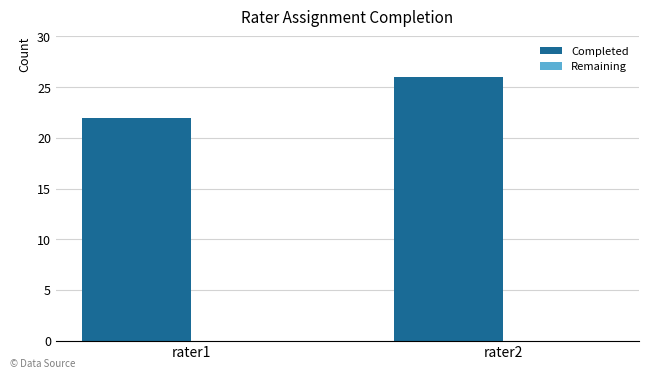

List the labels in order of value, smallest first.

rater1, rater2